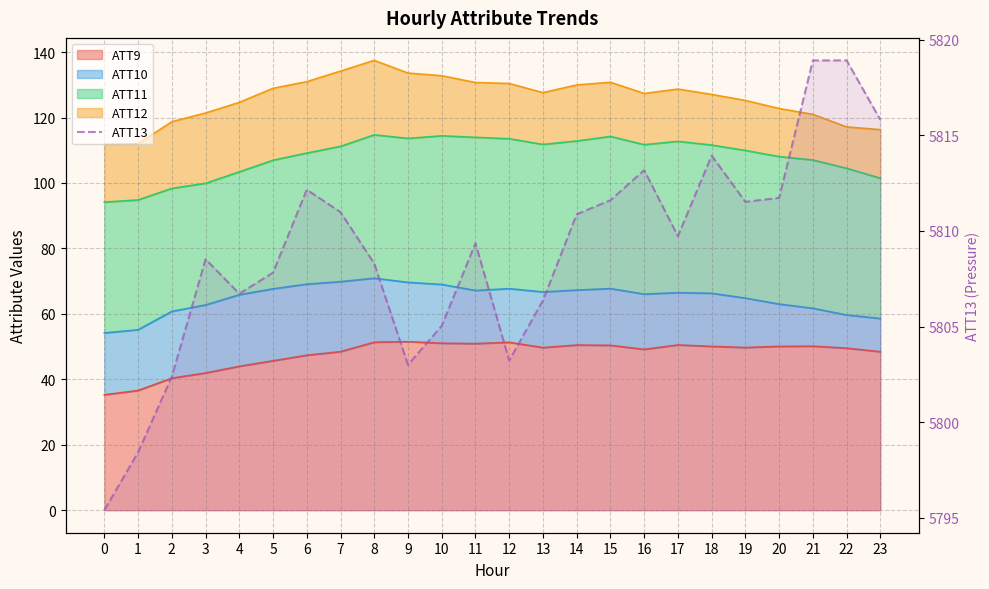

True or false: the data has more than 0 interior local peaks.

True